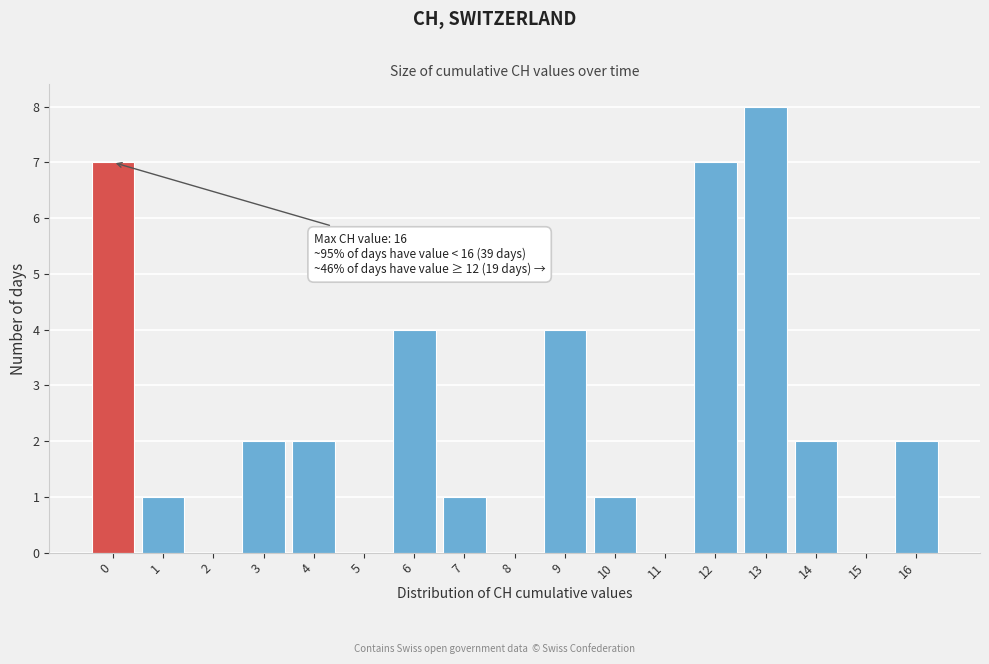

Reading left to right, transcribe all the data shown in this chart.

0=7	1=1	2=0	3=2	4=2	5=0	6=4	7=1	8=0	9=4	10=1	11=0	12=7	13=8	14=2	15=0	16=2